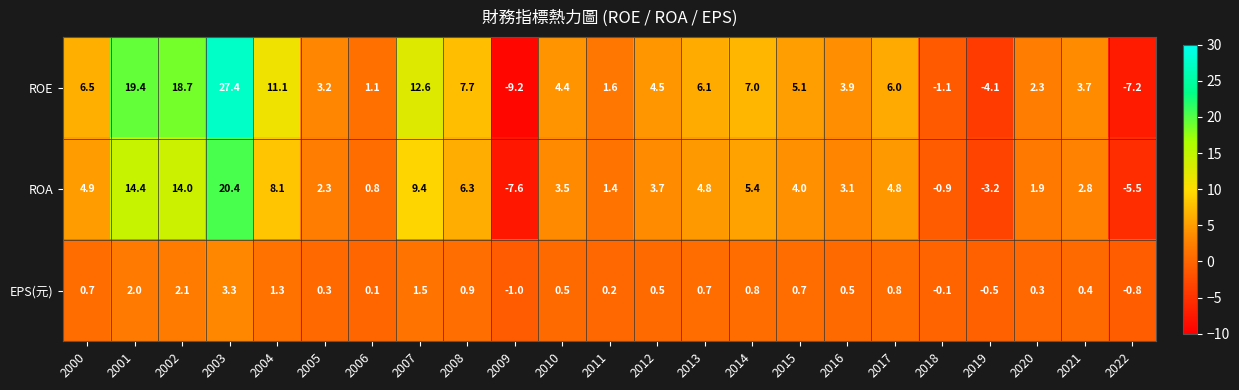

Rank the series by their maximum value, from highest to lowest.

ROE, ROA, EPS(元)